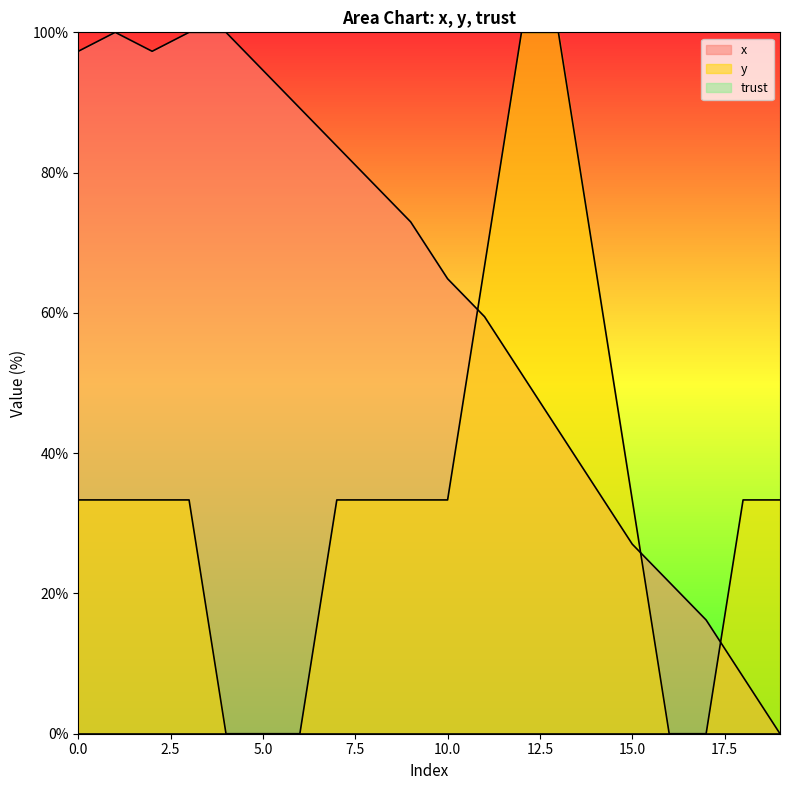

At which category is the sum across all series the highest?

12